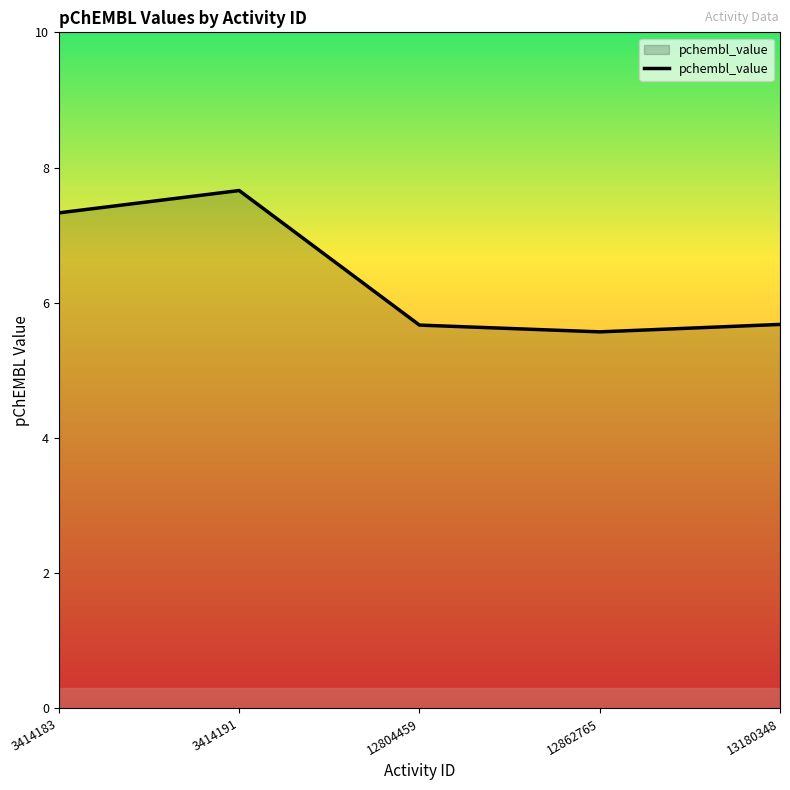

What is the sum of the values at 3414191 and 3414183?

15.0